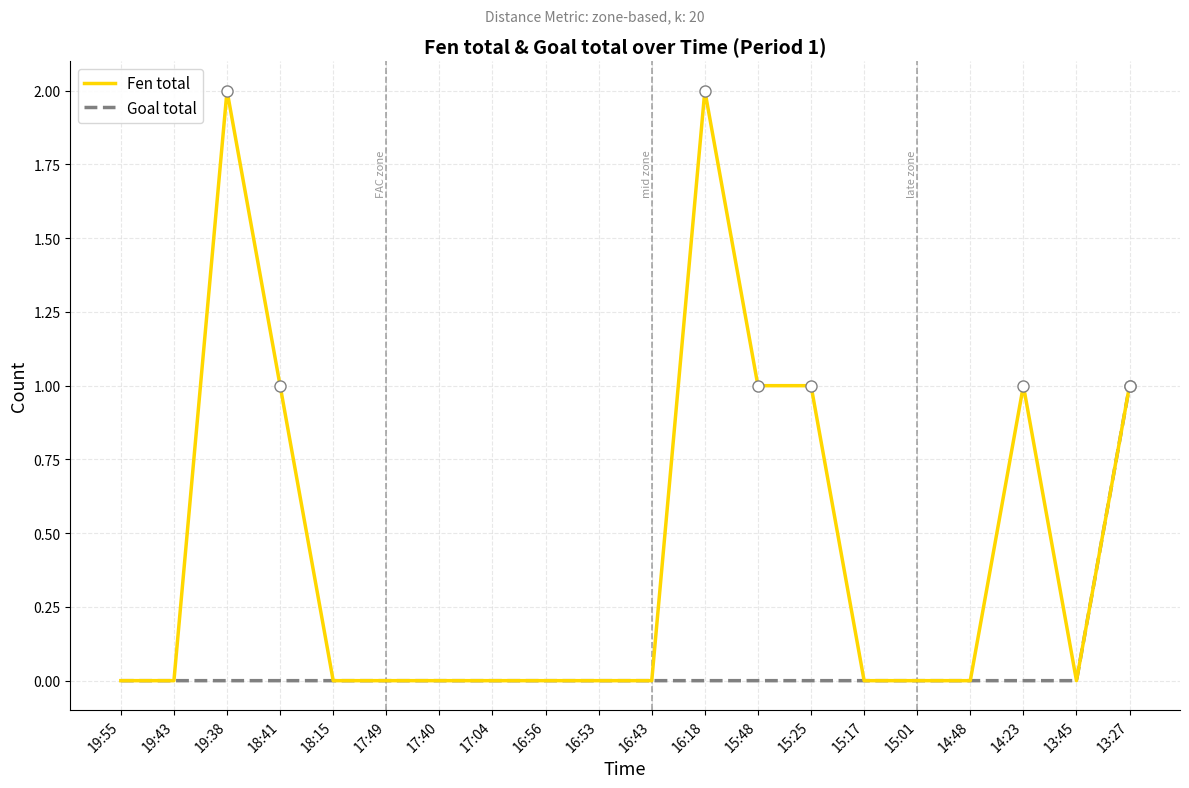

Which category has the highest value in the Goal total series?

13:27